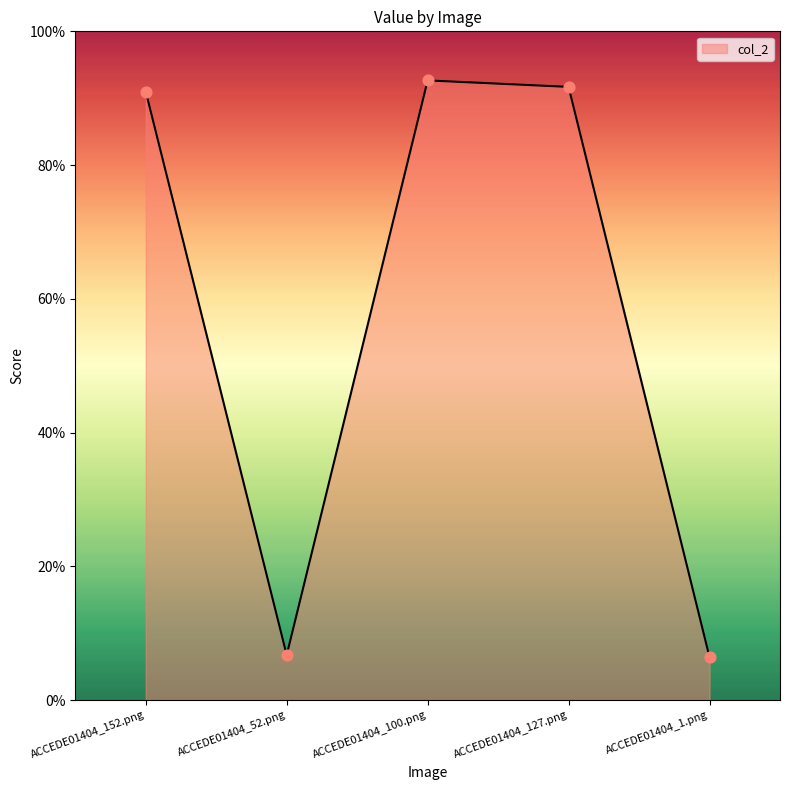

Which has a higher value, ACCEDE01404_127.png or ACCEDE01404_52.png?

ACCEDE01404_127.png